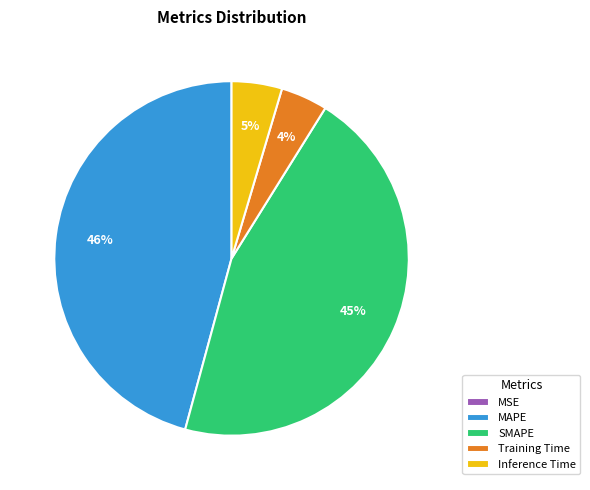

True or false: Inference Time accounts for 19% of the total.

False